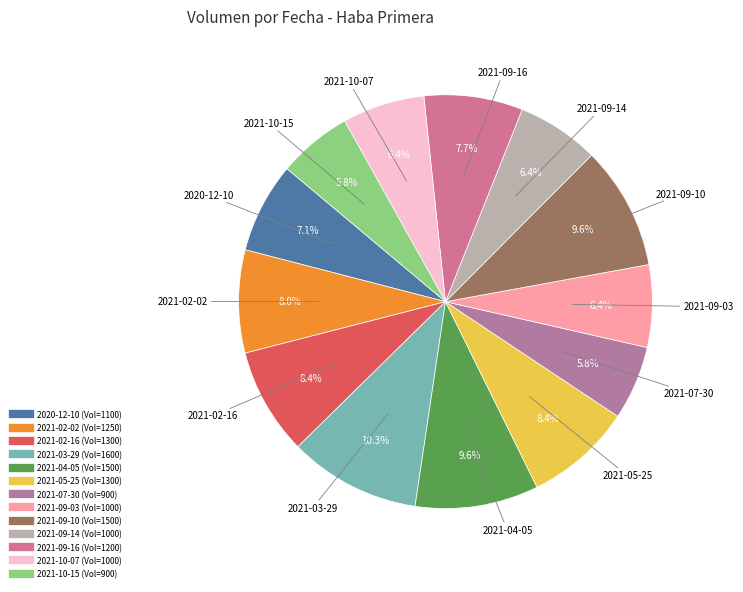

Which slice is the largest?

2021-03-29